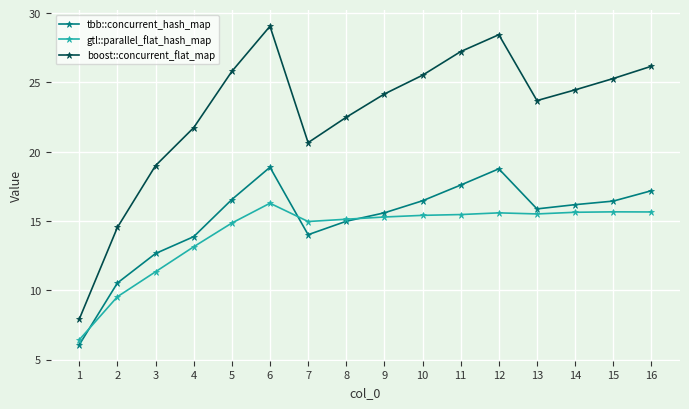

What is the total value across all series at 4?

48.7